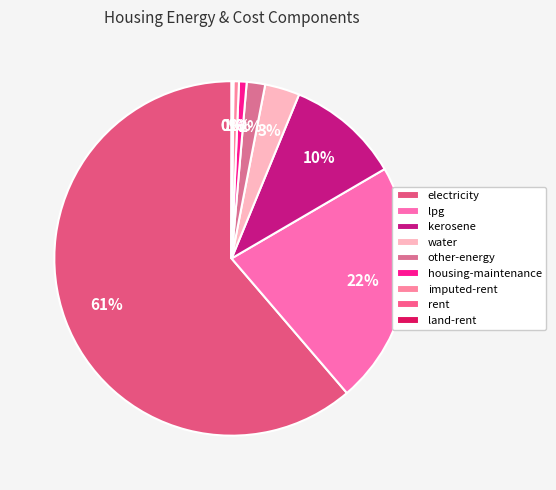

True or false: rent accounts for 0% of the total.

True